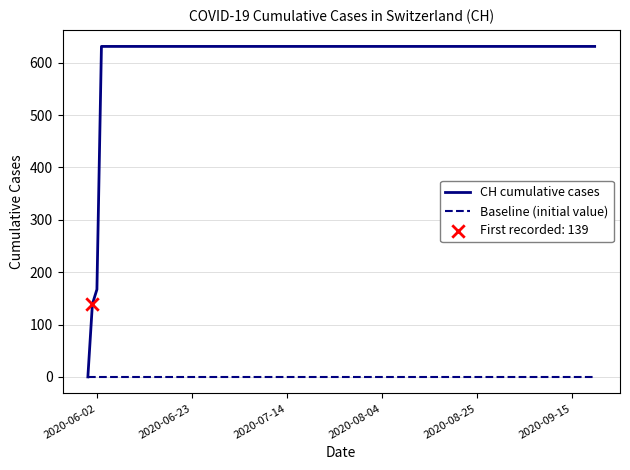

At how many categories does at least one series exceed 549?

17